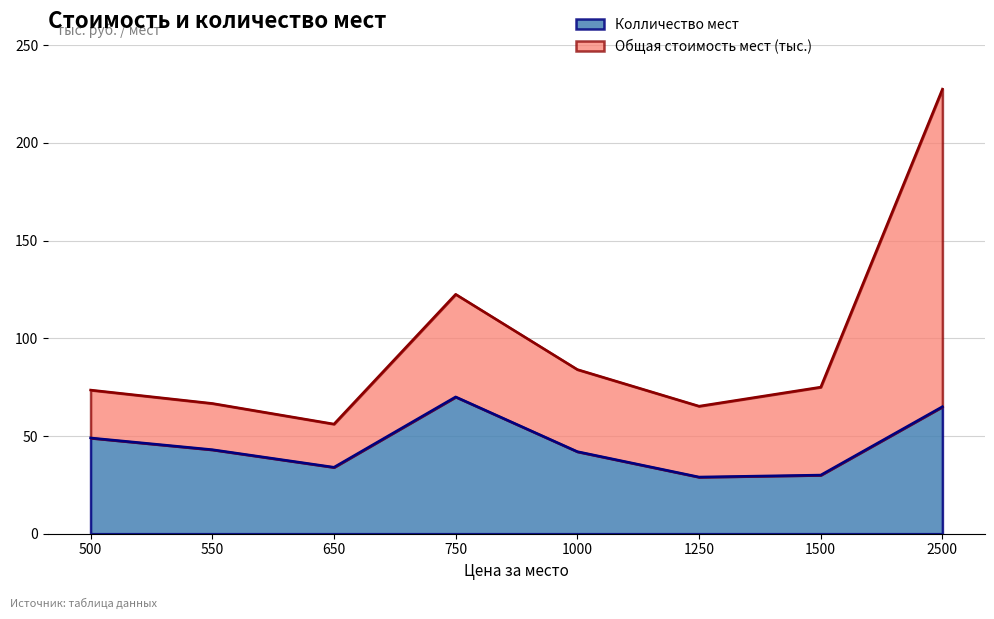

Reading right to left, list all the values displayed in this chart.

2500=65	1500=30	1250=29	1000=42	750=70	650=34	550=43	500=49